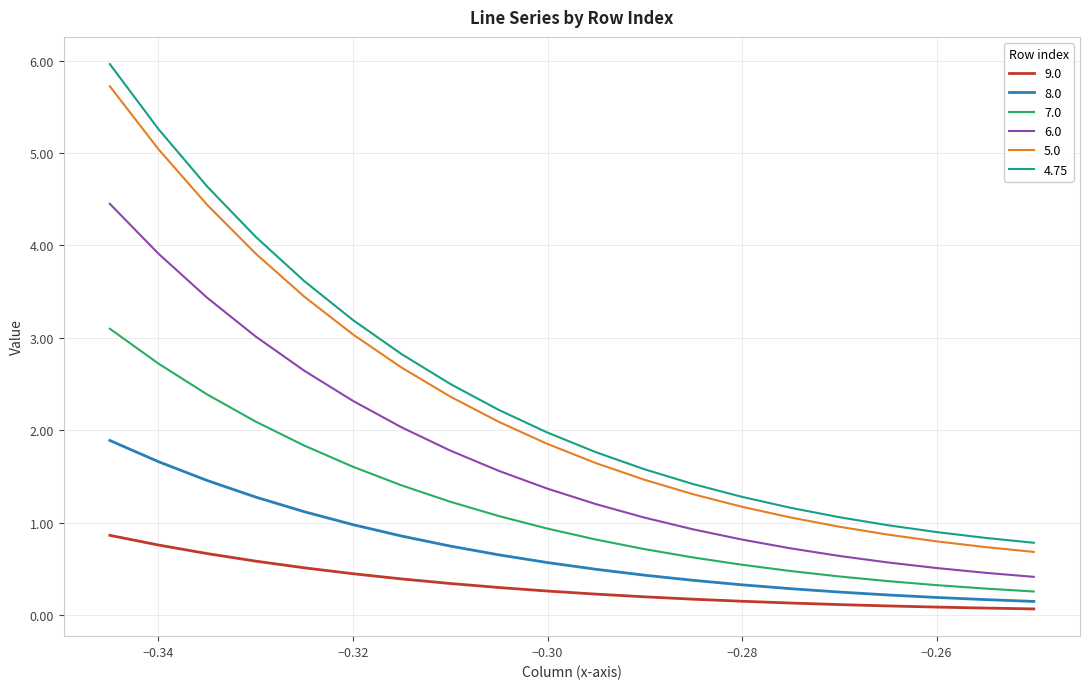

Which series has the widest spread of values?

4.75